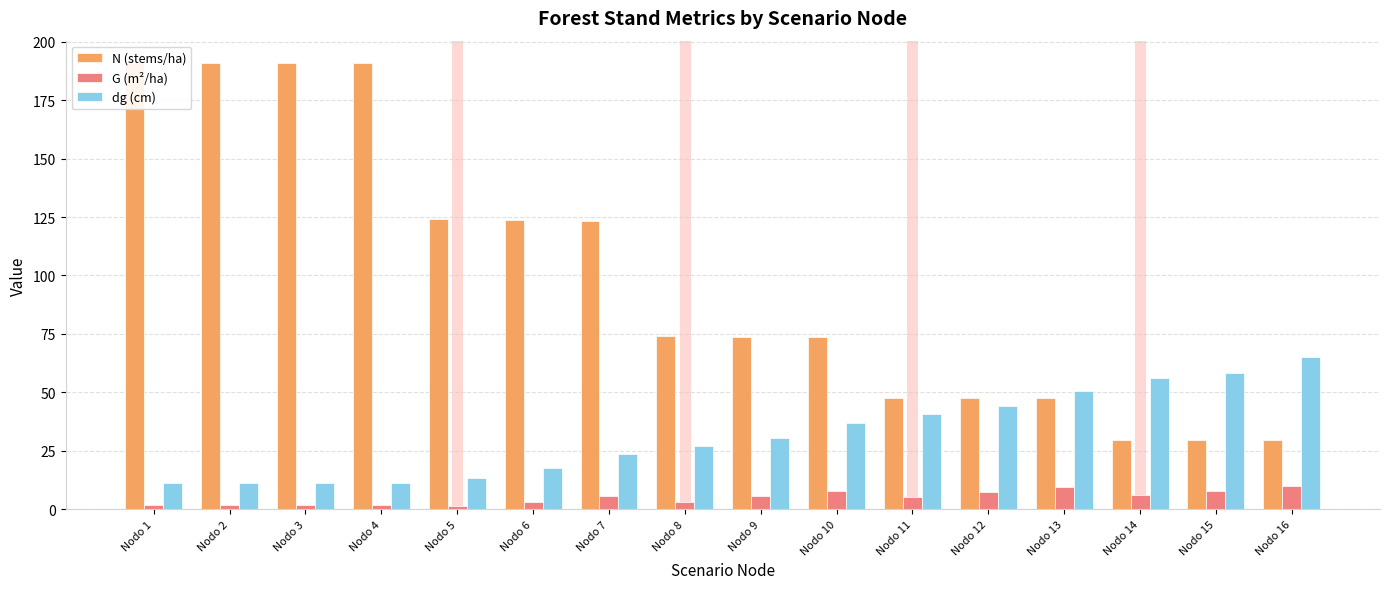

Which category has the lowest value in the dg (cm) series?

Nodo 1